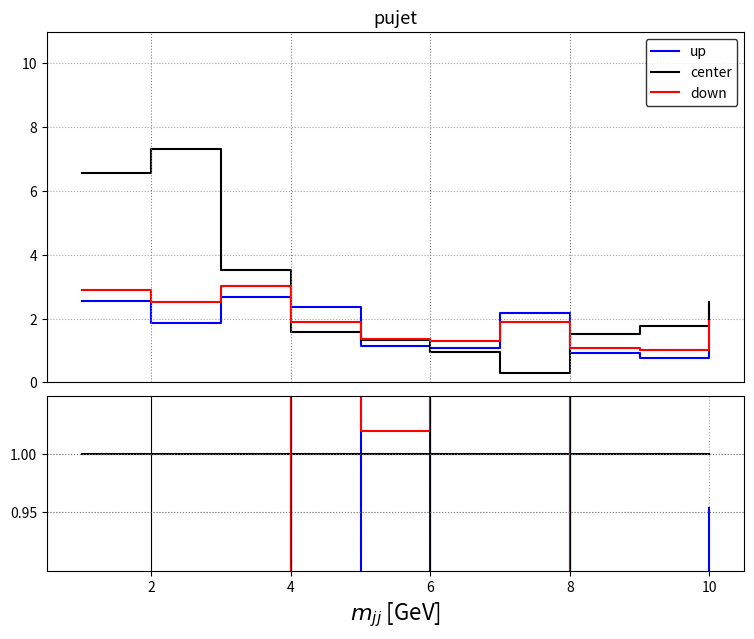

How many lines are shown in the chart?

3